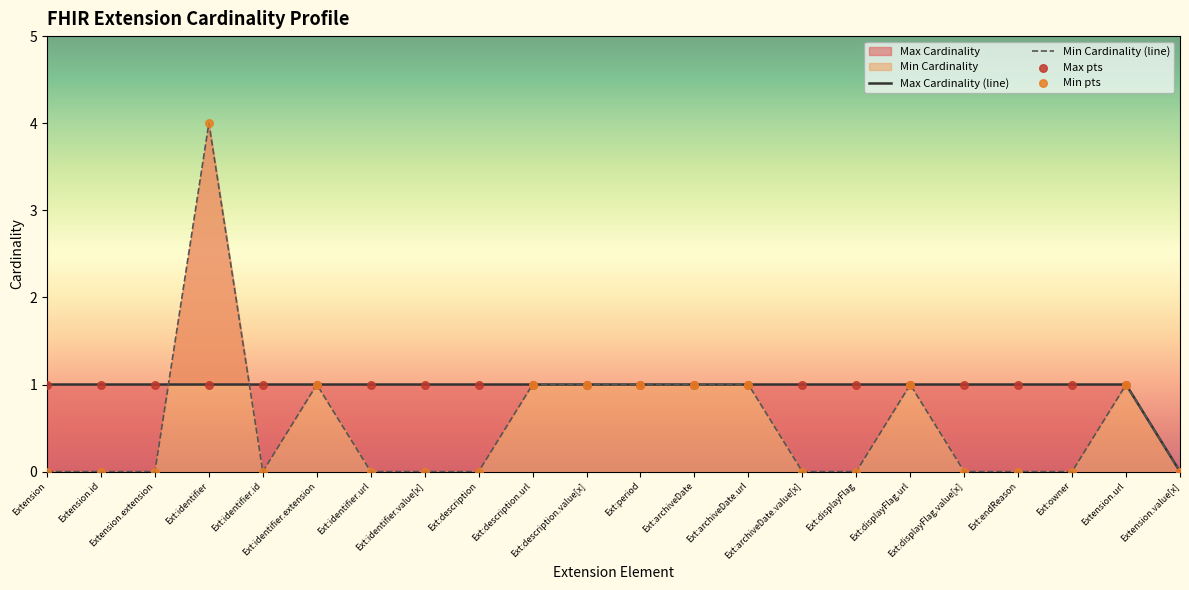

At which category is the sum across all series the highest?

Ext:identifier